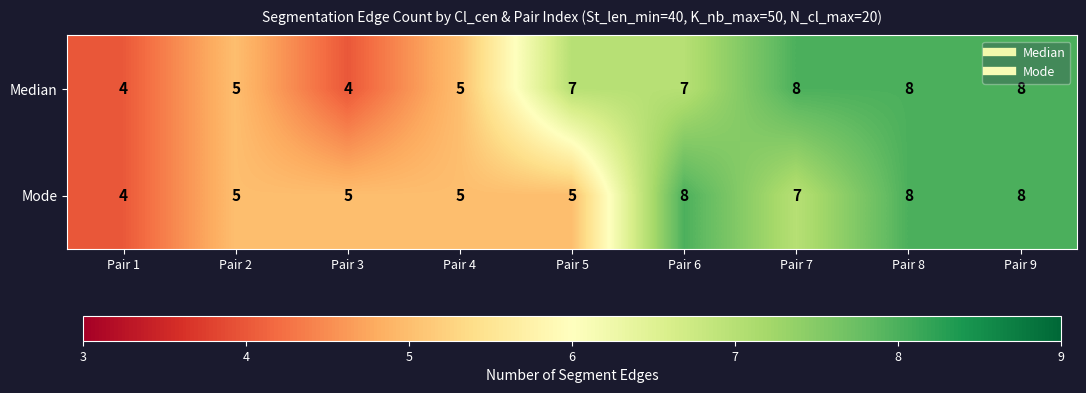

What is the sum of all Mode values?

55